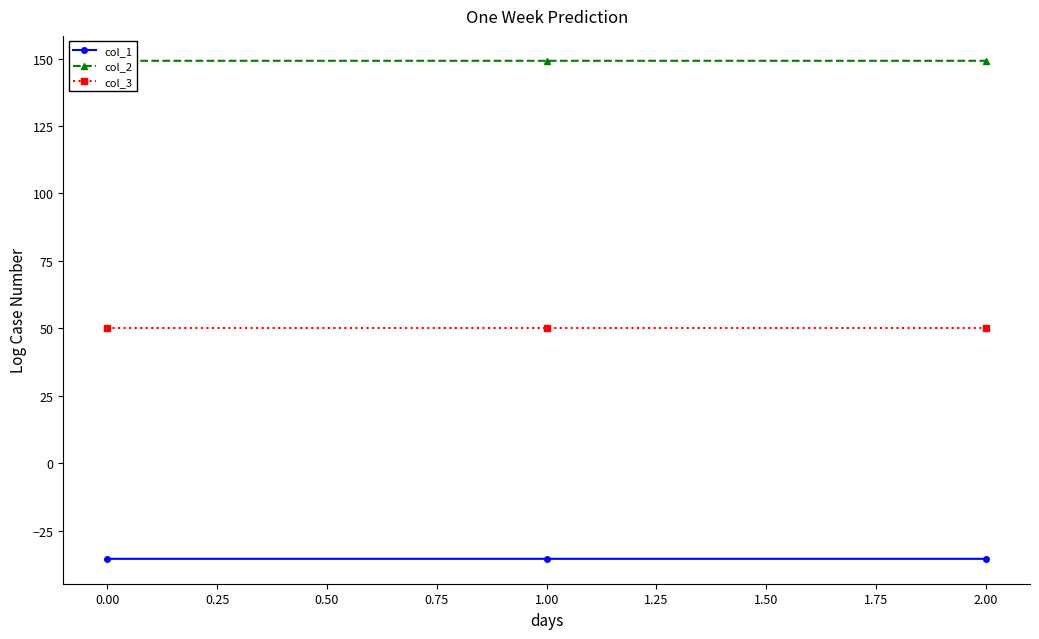

The col_3 series shows 50.0 at 0.00. True or false?

True